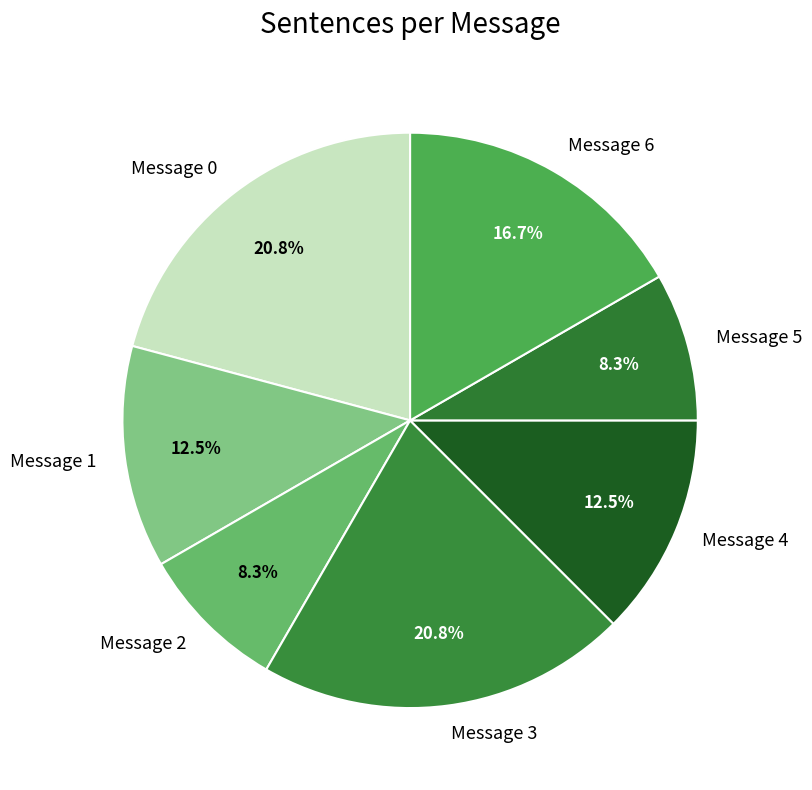

Does Message 4 represent more than half of the total?

No